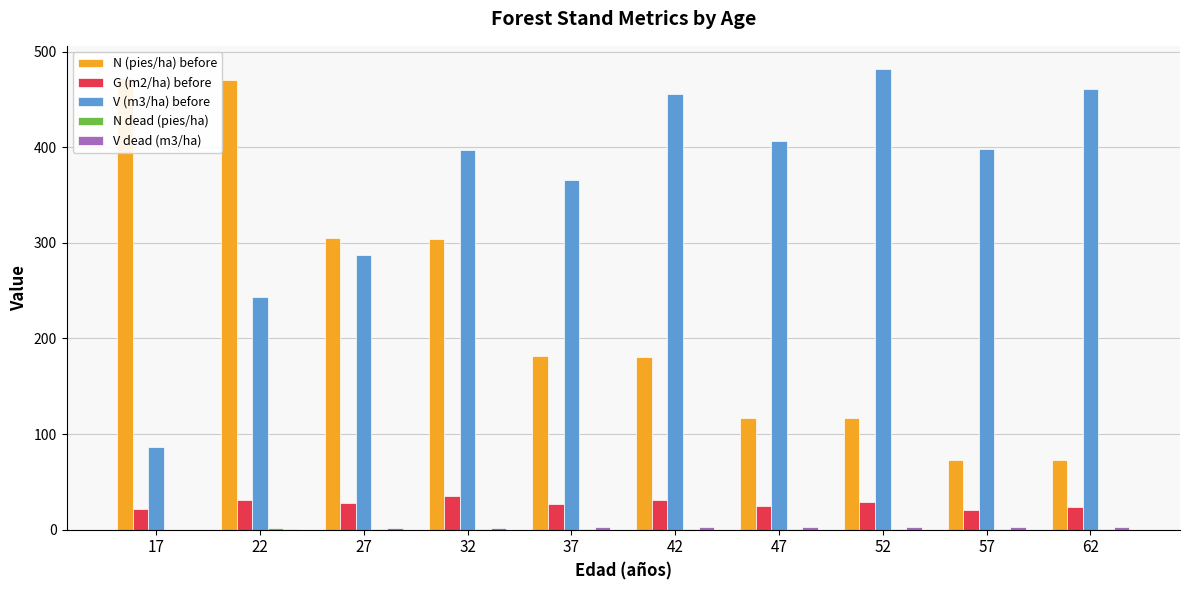

Rank the categories by V (m3/ha) before value from lowest to highest.

17, 22, 27, 37, 32, 57, 47, 42, 62, 52